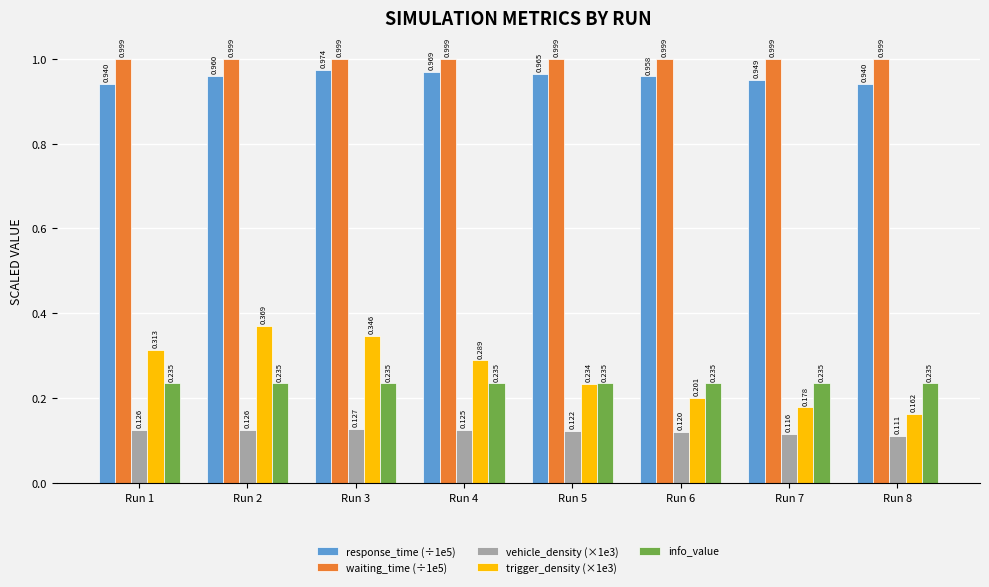

Is the value of trigger_density (×1e3) at Run 1 greater than the value of vehicle_density (×1e3) at Run 3?

Yes